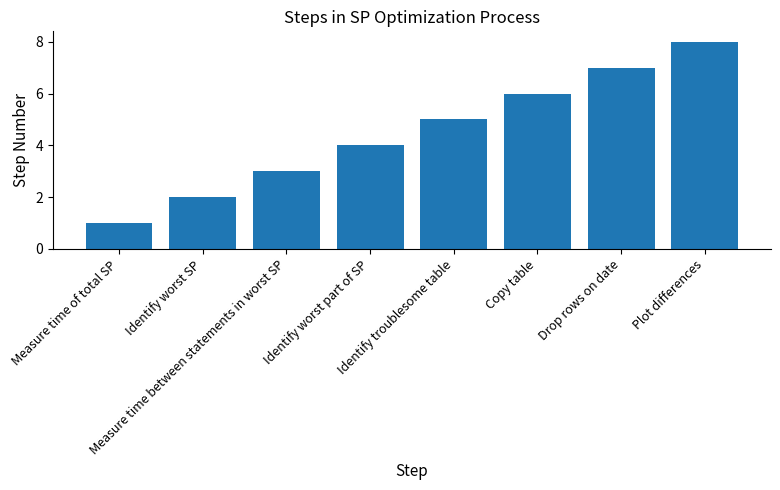

Are the bars grouped side by side (vs. stacked)?

No